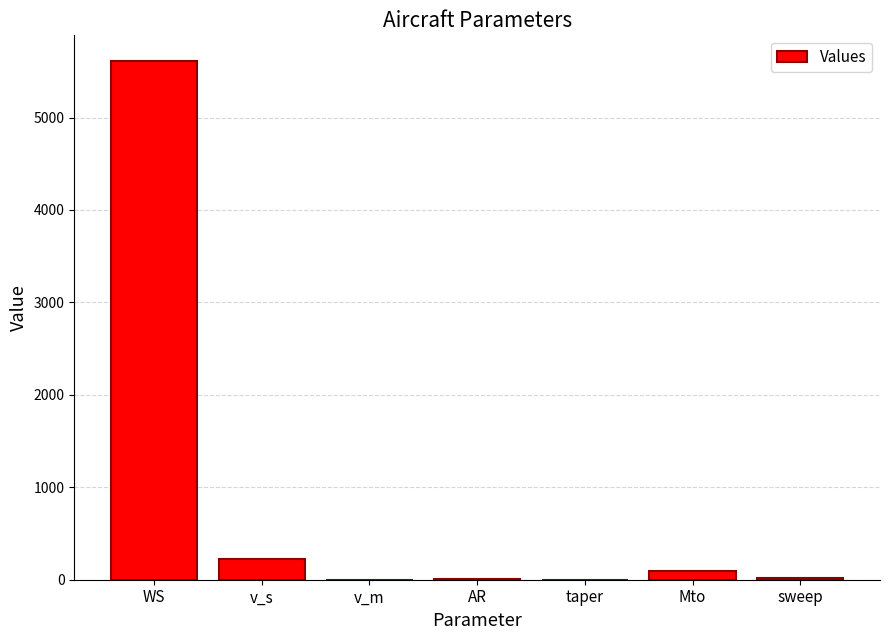

Count the number of categories in the chart.

7